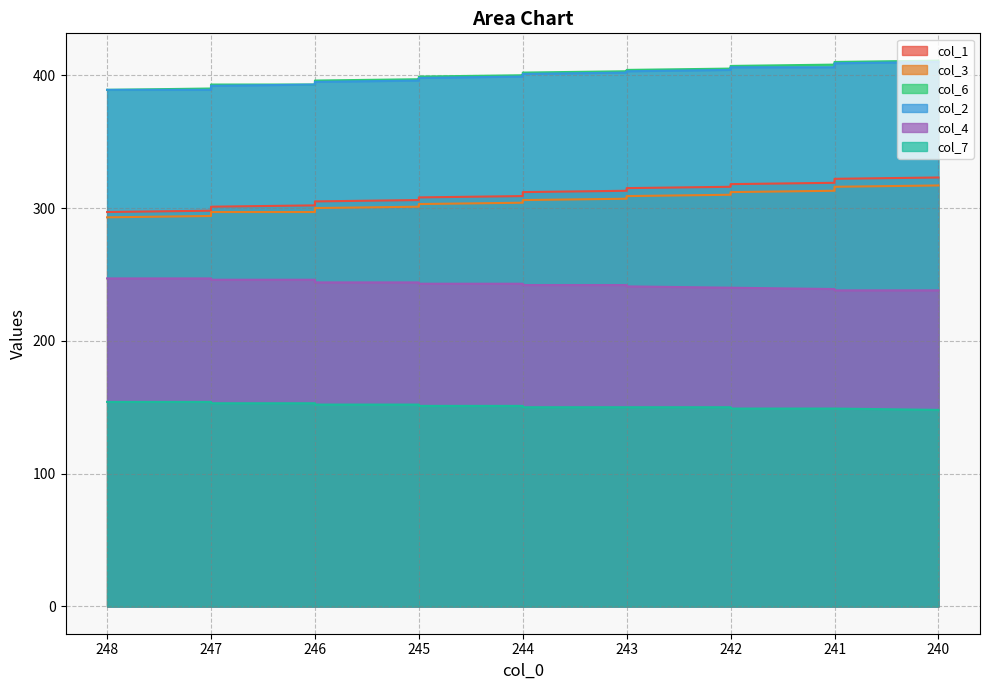

True or false: col_4 and col_7 cross at least once.

False